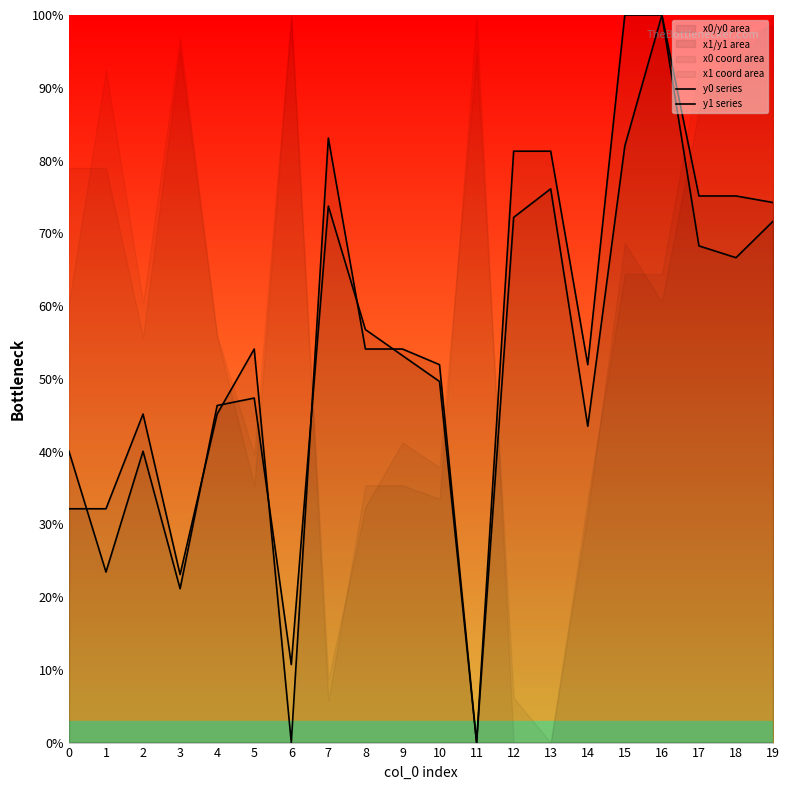

At how many categories does at least one series exceed 6?

19